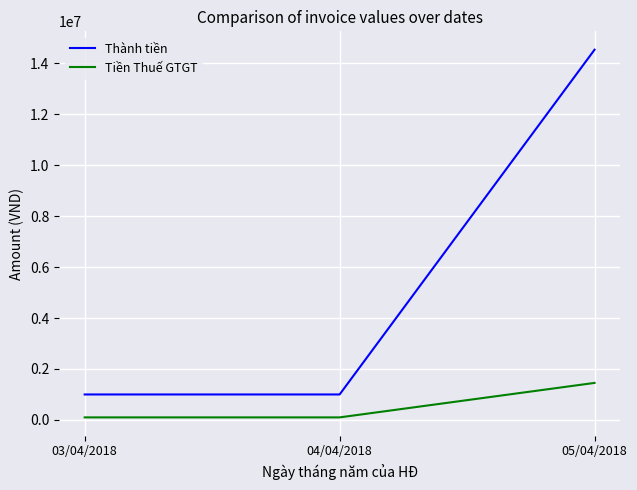

How many series are shown in this chart?

2